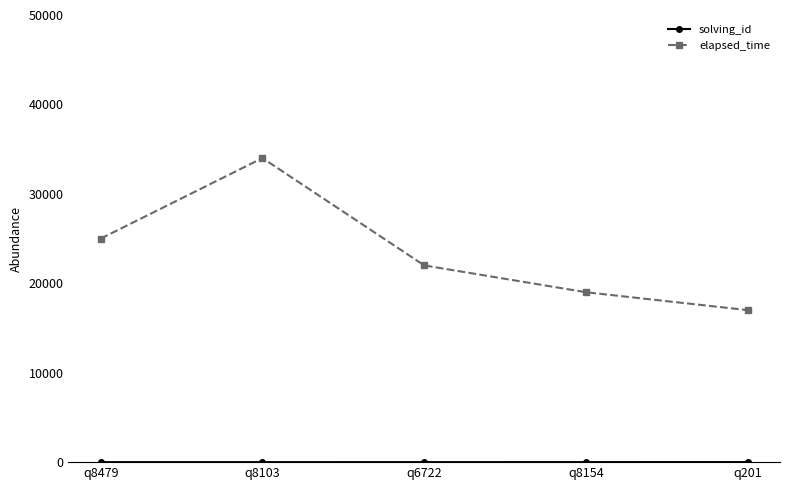

The elapsed_time series shows 59873 at q8103. True or false?

False